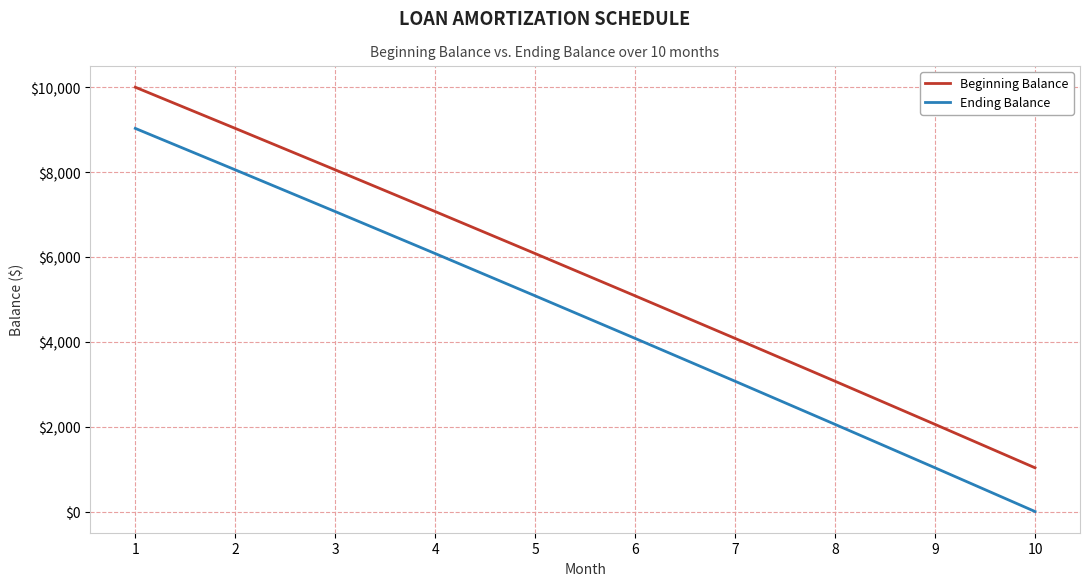

What are all the series names shown in the legend?

Beginning Balance, Ending Balance